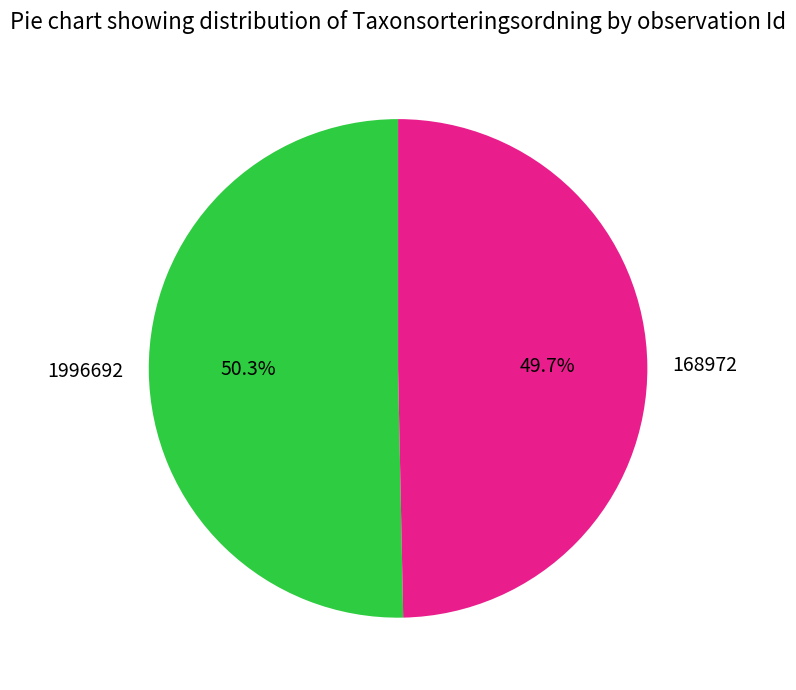

What portion of the pie excludes 1996692?

49.7%